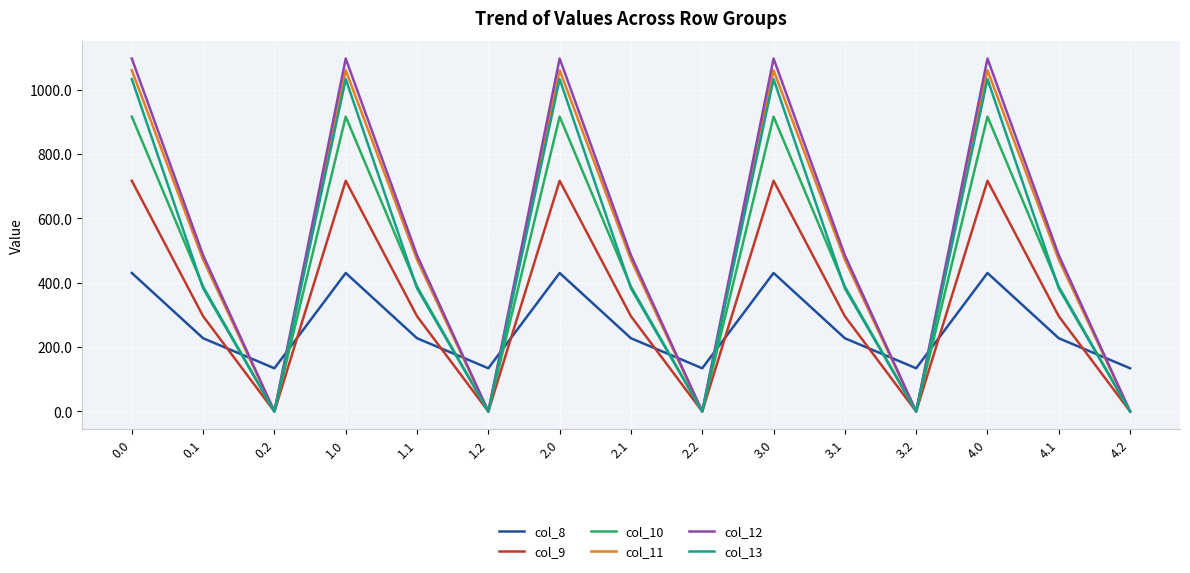

The value of col_8 at 0.2 is 62.0. True or false?

False